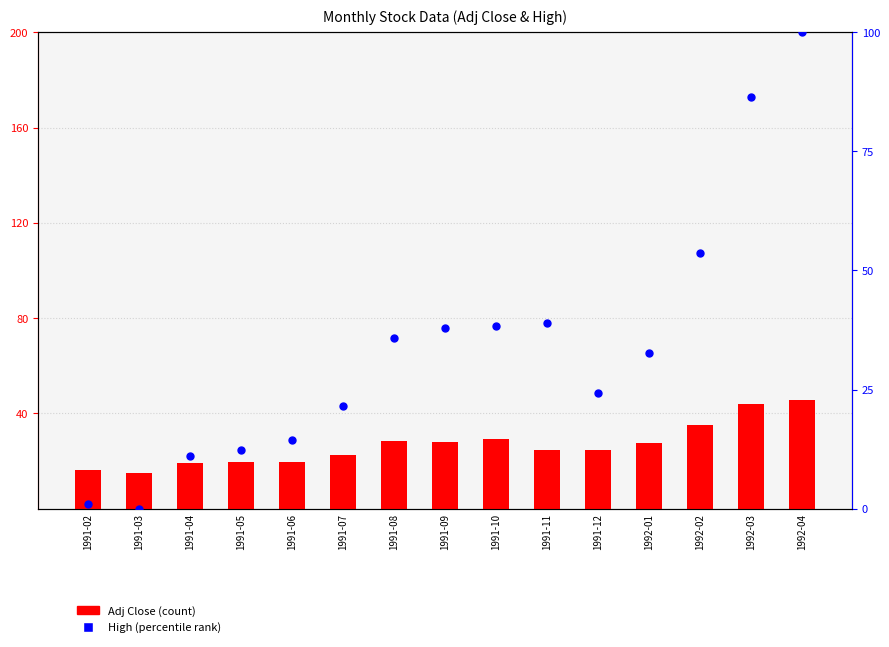

Is the value of Adj Close at 1991-12 greater than the value of High (percentile) at 1991-07?

Yes